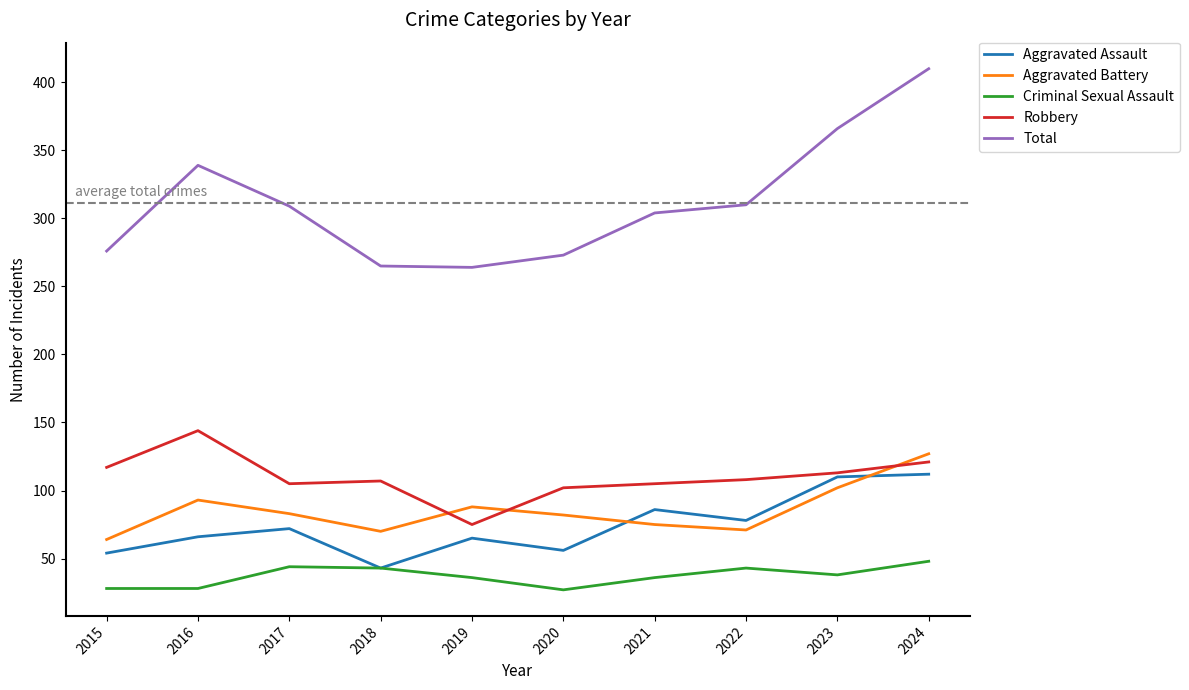

Which series changed the most between 2016 and 2018?

Total